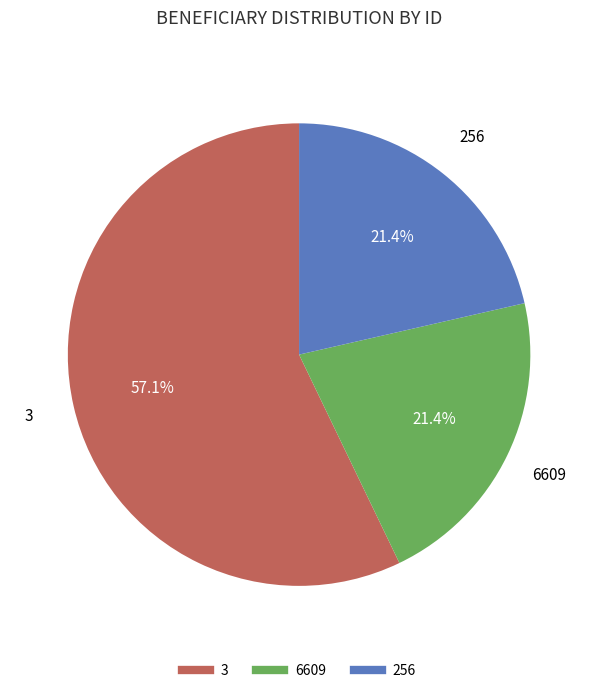

How many slices are in this pie chart?

3